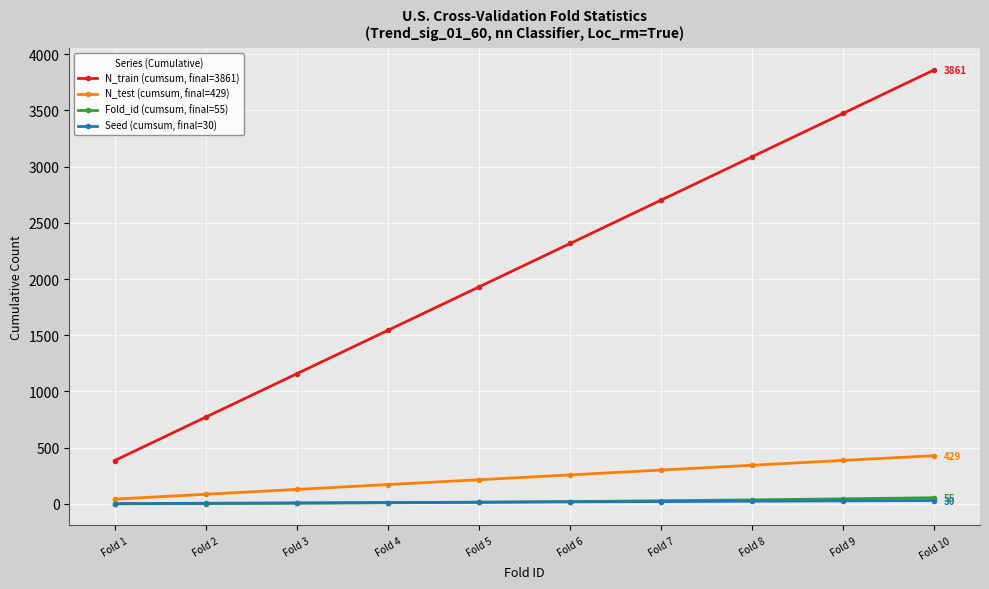

Rank the series by their maximum value, from highest to lowest.

N_train (cumsum, final=3861), N_test (cumsum, final=429), Fold_id (cumsum, final=55), Seed (cumsum, final=30)